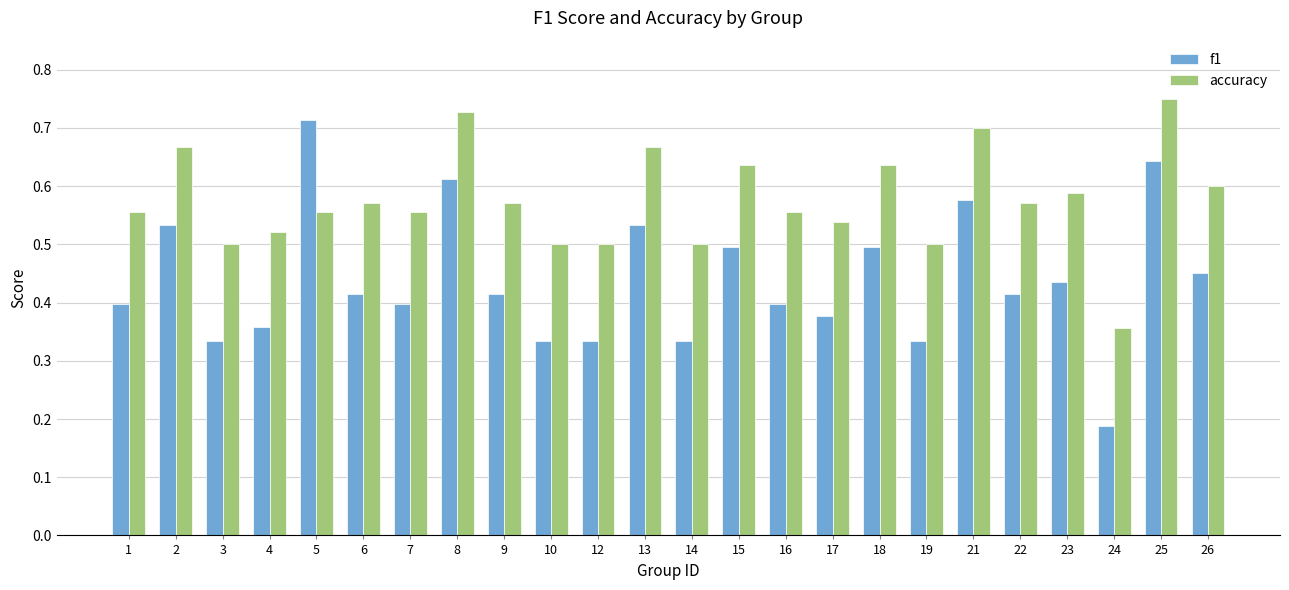

Which label corresponds to the smallest value in the chart?

24